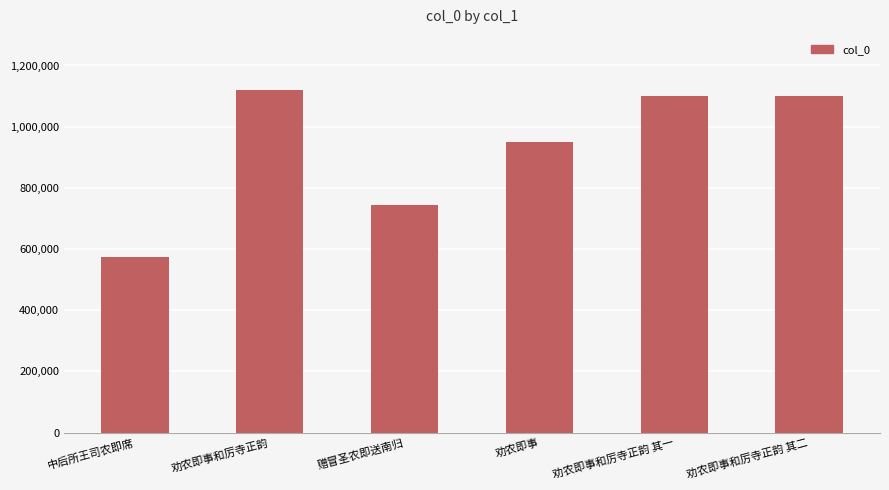

Which category has the lowest value across all series?

中后所王司农即席